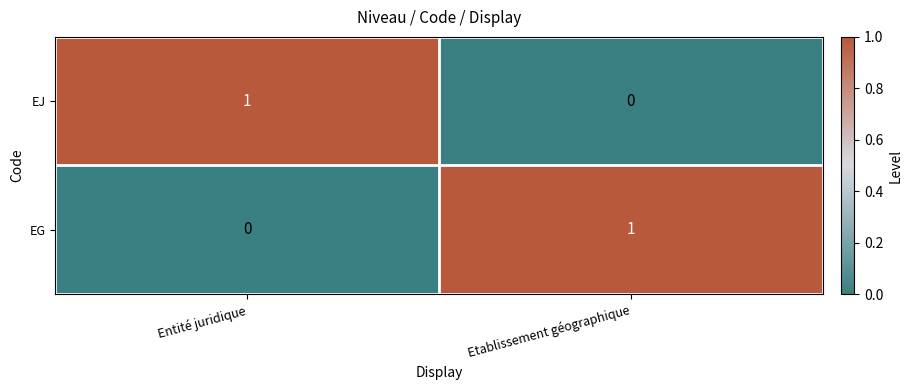

Reading left to right, extract all data points from this chart.

EJ: 1	0
EG: 0	1